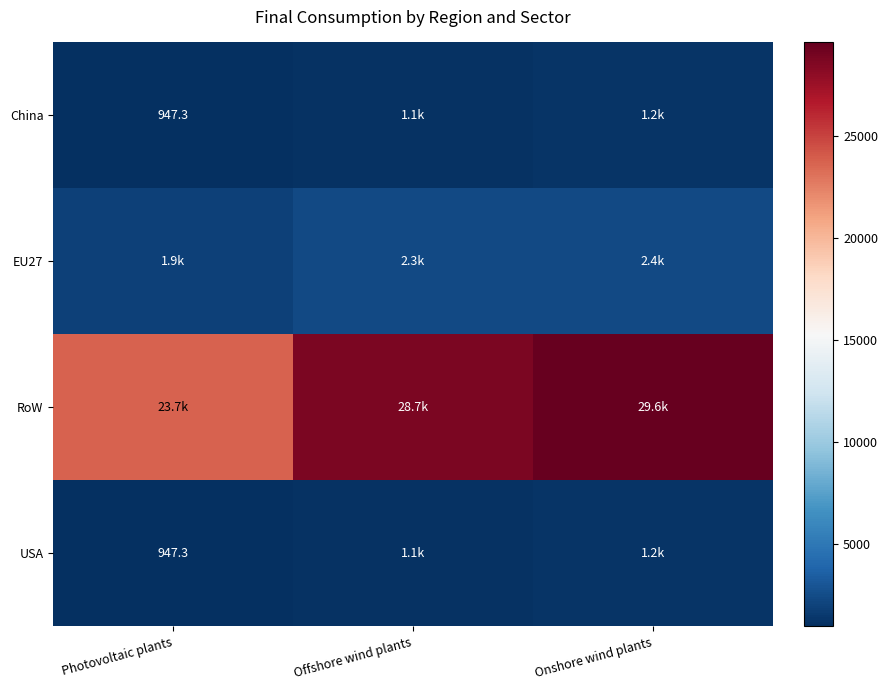

Which series has the widest spread of values?

RoW